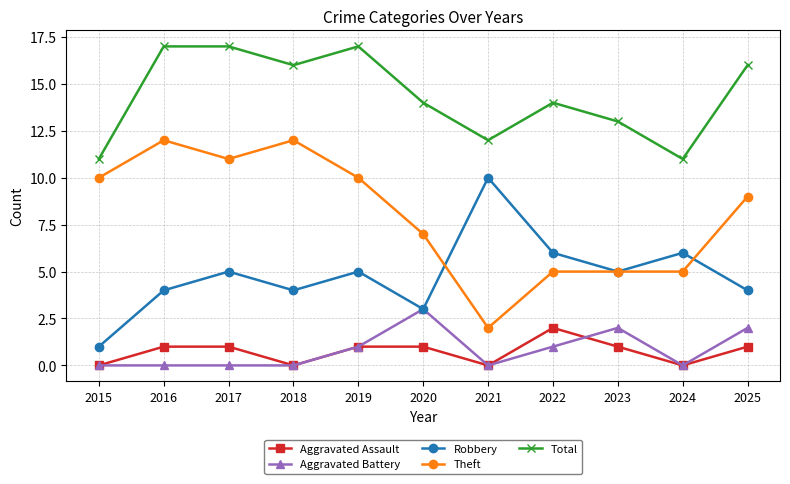

What is the value of the Robbery point at the 2nd from the left?

4